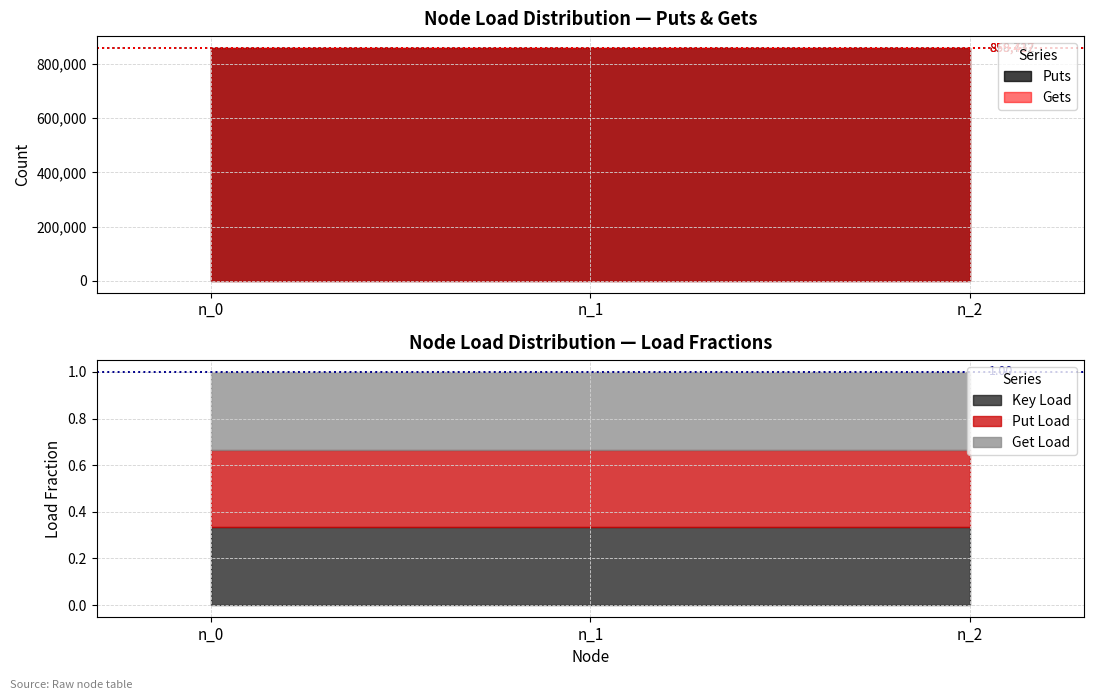

What is the sum of all Puts values?

2576196.0